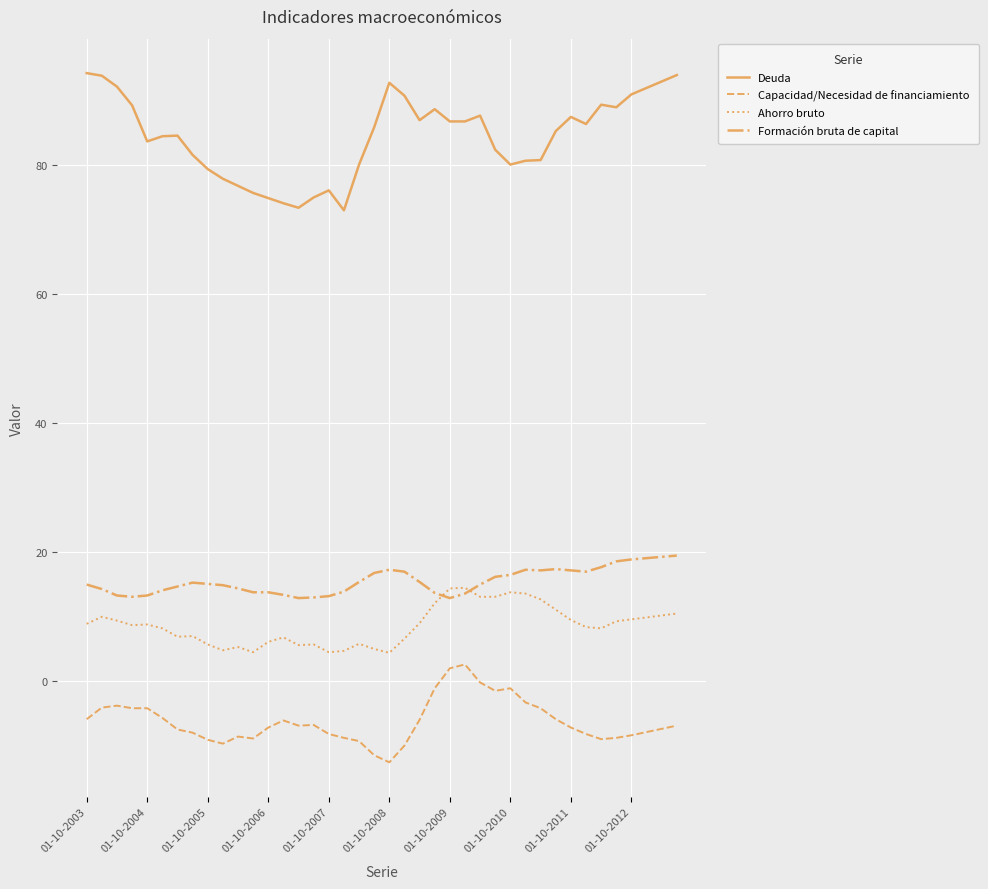

Which series has the widest spread of values?

Deuda